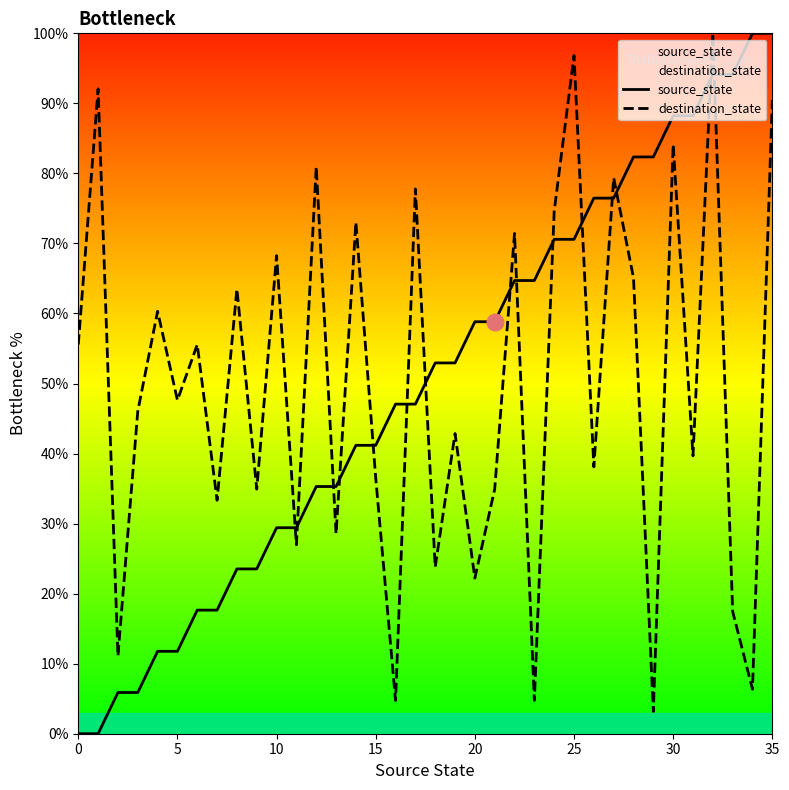

Which series has the widest spread of values?

source_state